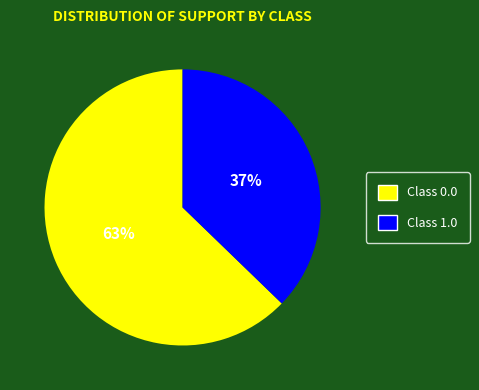

Combined, do Class 0.0 and Class 1.0 account for over 50%?

Yes